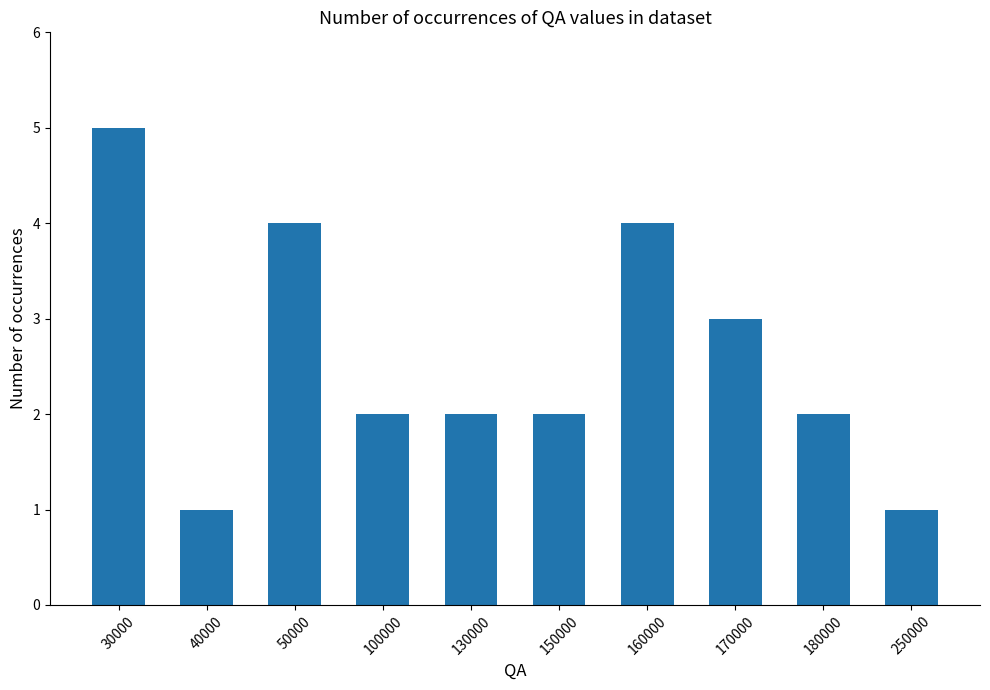

What is the approximate value at 180000?

2